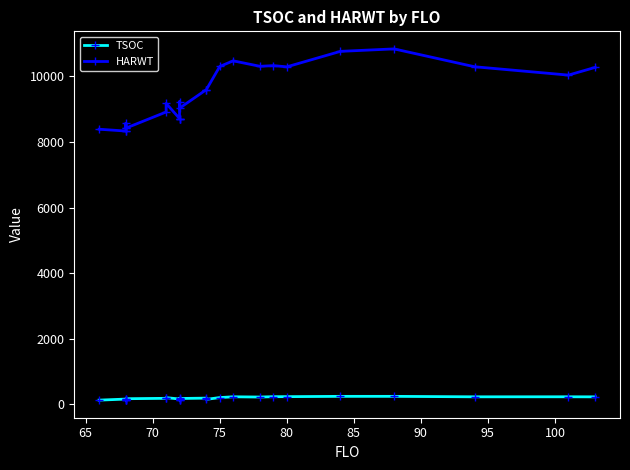

What is the total value across all series at 65?

8492